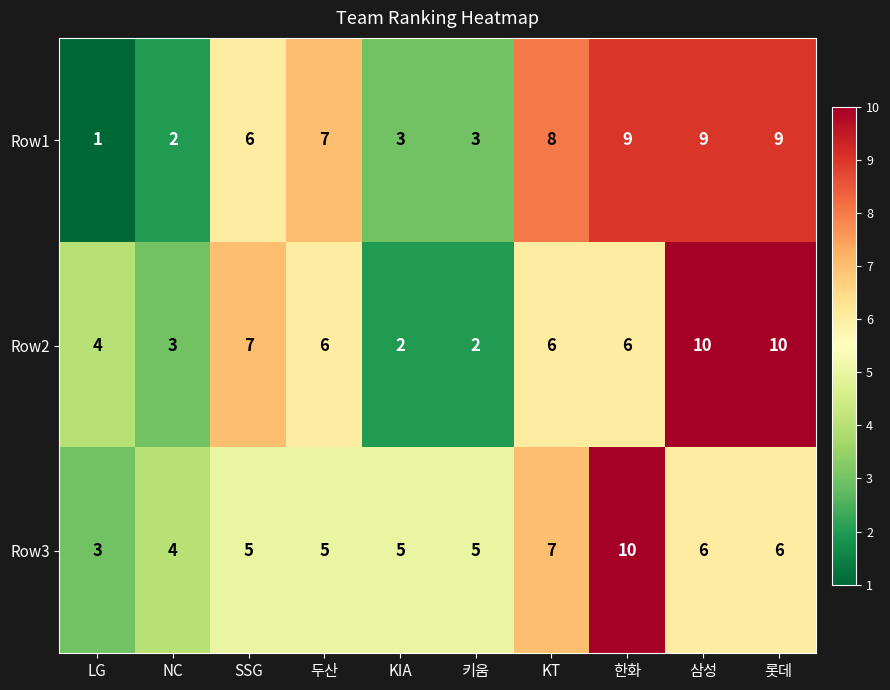

Is it true that Row2 equals 2 at 키움?

True